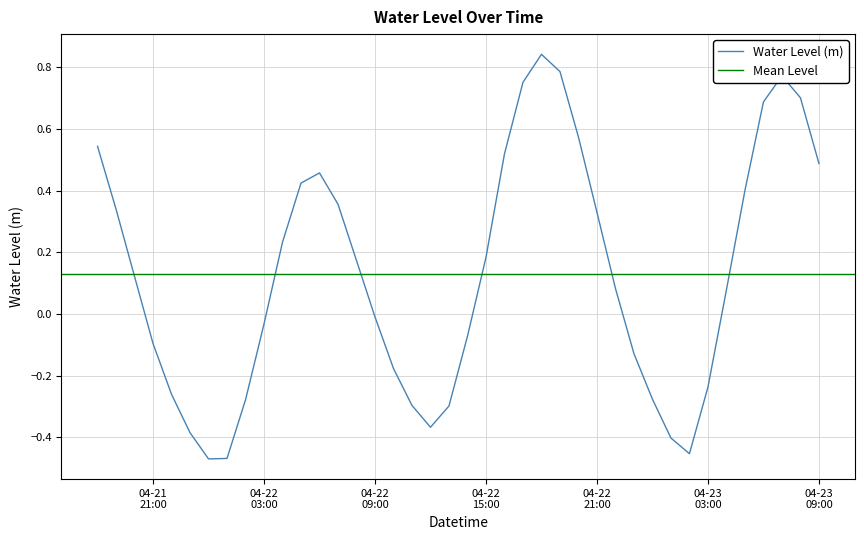

Reading right to left, list all the values displayed in this chart.

0.5	0.7	0.8	0.7	0.4	0.1	-0.2	-0.5	-0.4	-0.3	-0.1	0.1	0.3	0.6	0.8	0.8	0.8	0.5	0.2	-0.1	-0.3	-0.4	-0.3	-0.2	-0.0	0.2	0.4	0.5	0.4	0.2	-0.0	-0.3	-0.5	-0.5	-0.4	-0.3	-0.1	0.1	0.3	0.5